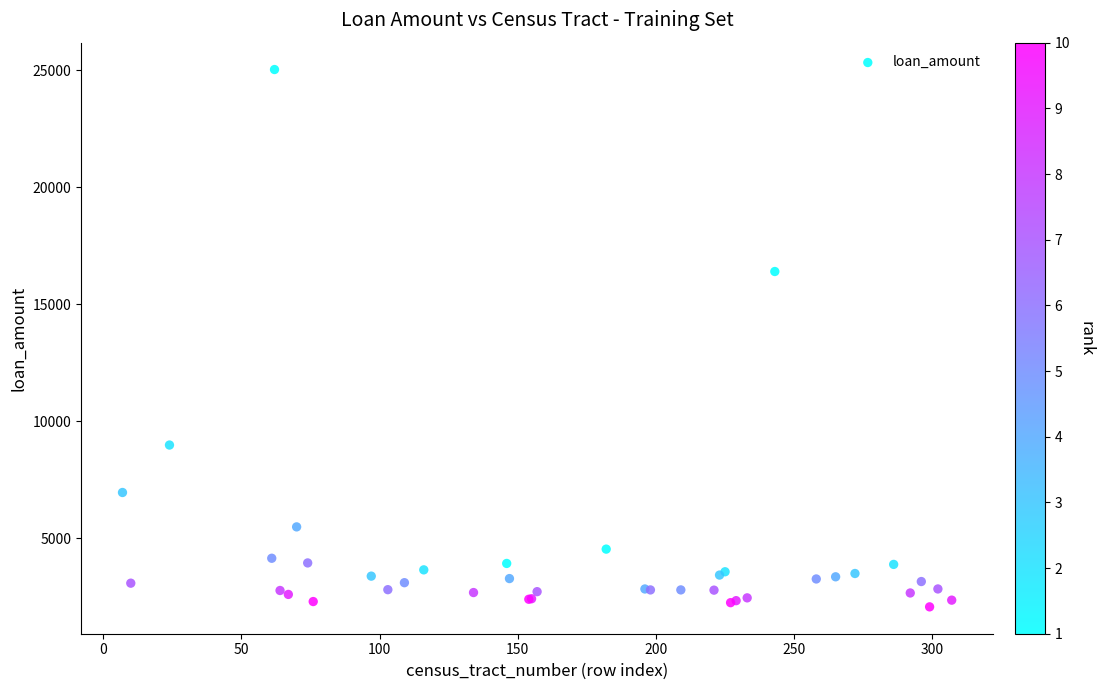

What Y value in the scatter plot is closest to 13547?

16400